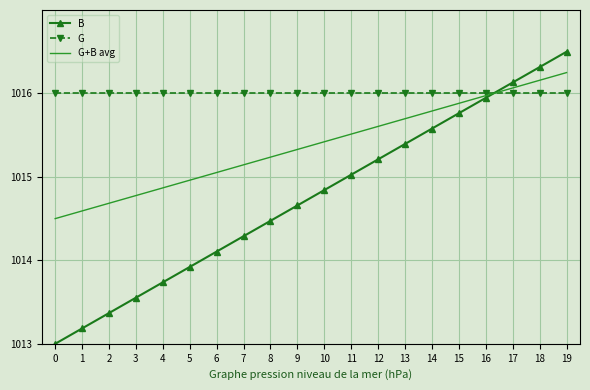

Is the value of B at 5 greater than the value of G at 19?

No